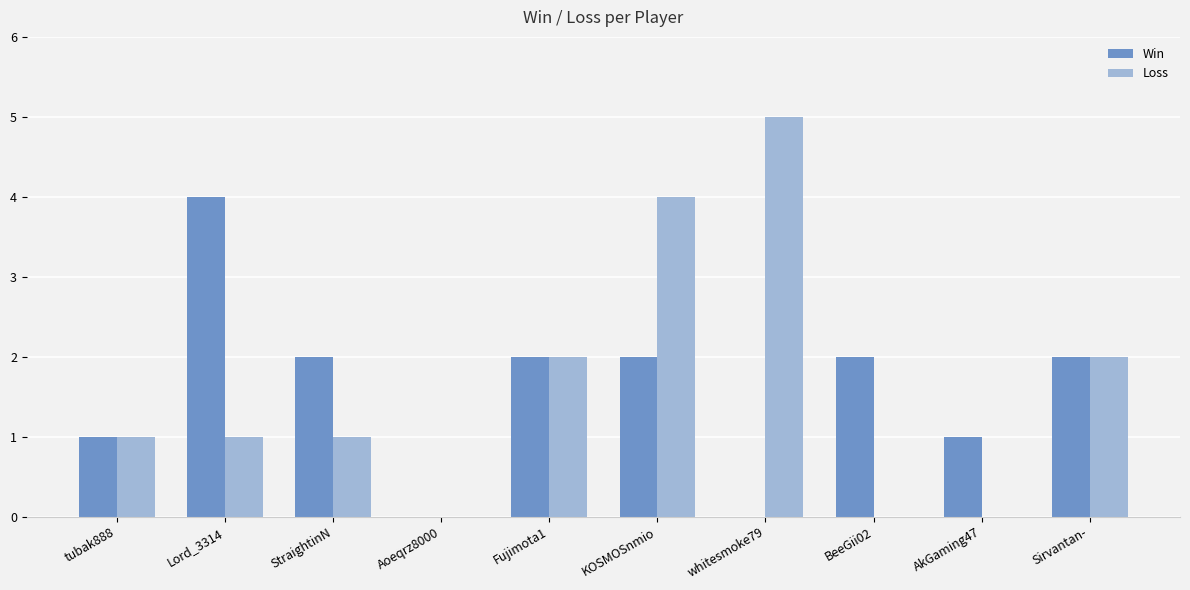

True or false: Win has a value of 4 at Lord_3314.

True